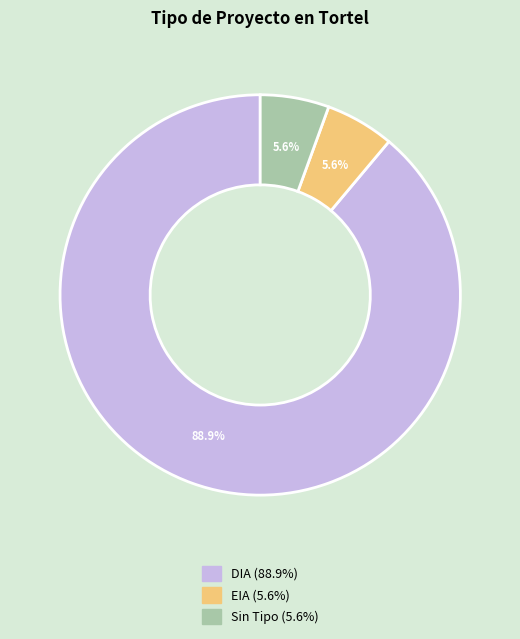

Does any single category account for the majority?

Yes